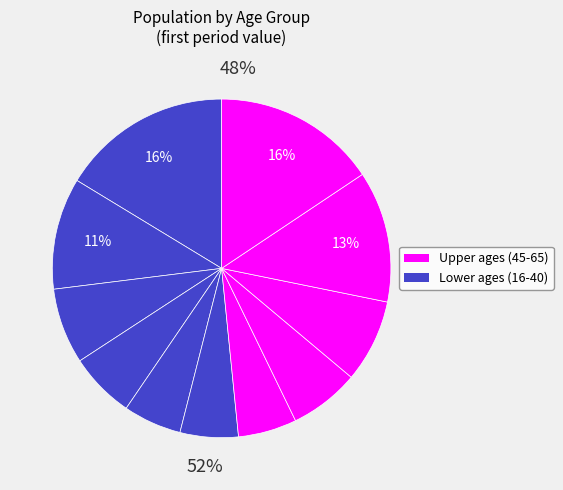

Which has a higher value, 20 or 50?

20